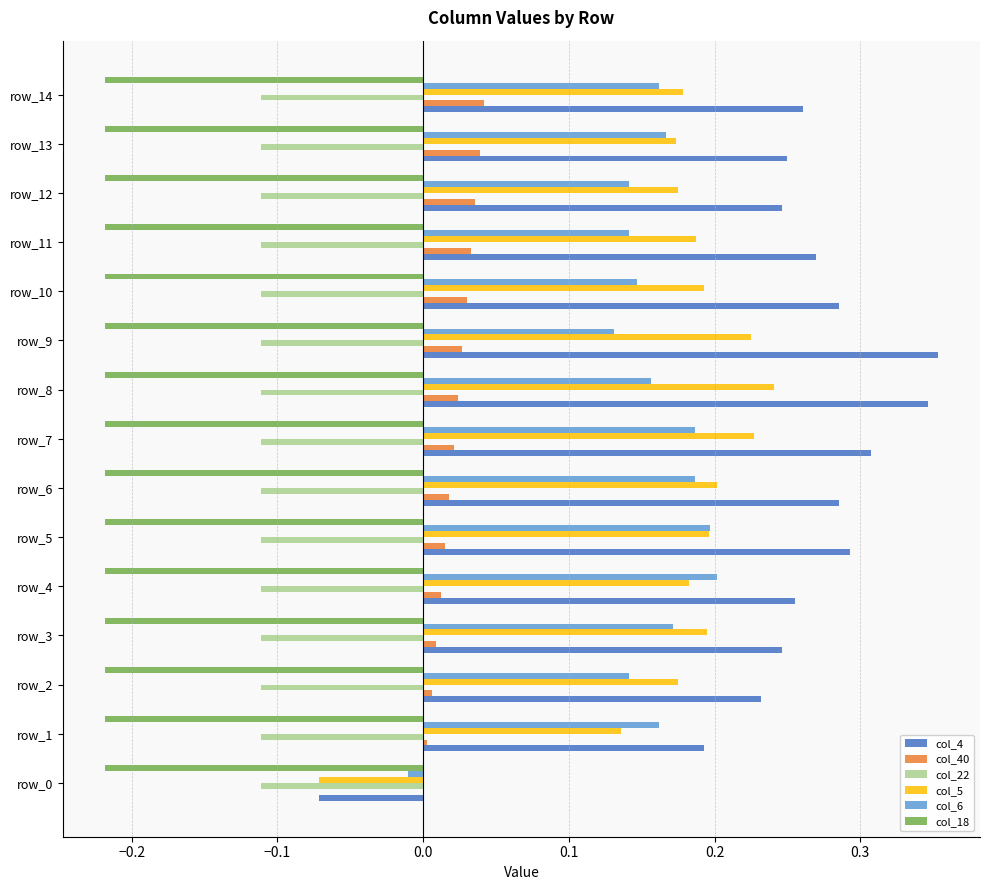

Is the value of col_5 at row_5 greater than the value of col_18 at row_6?

Yes